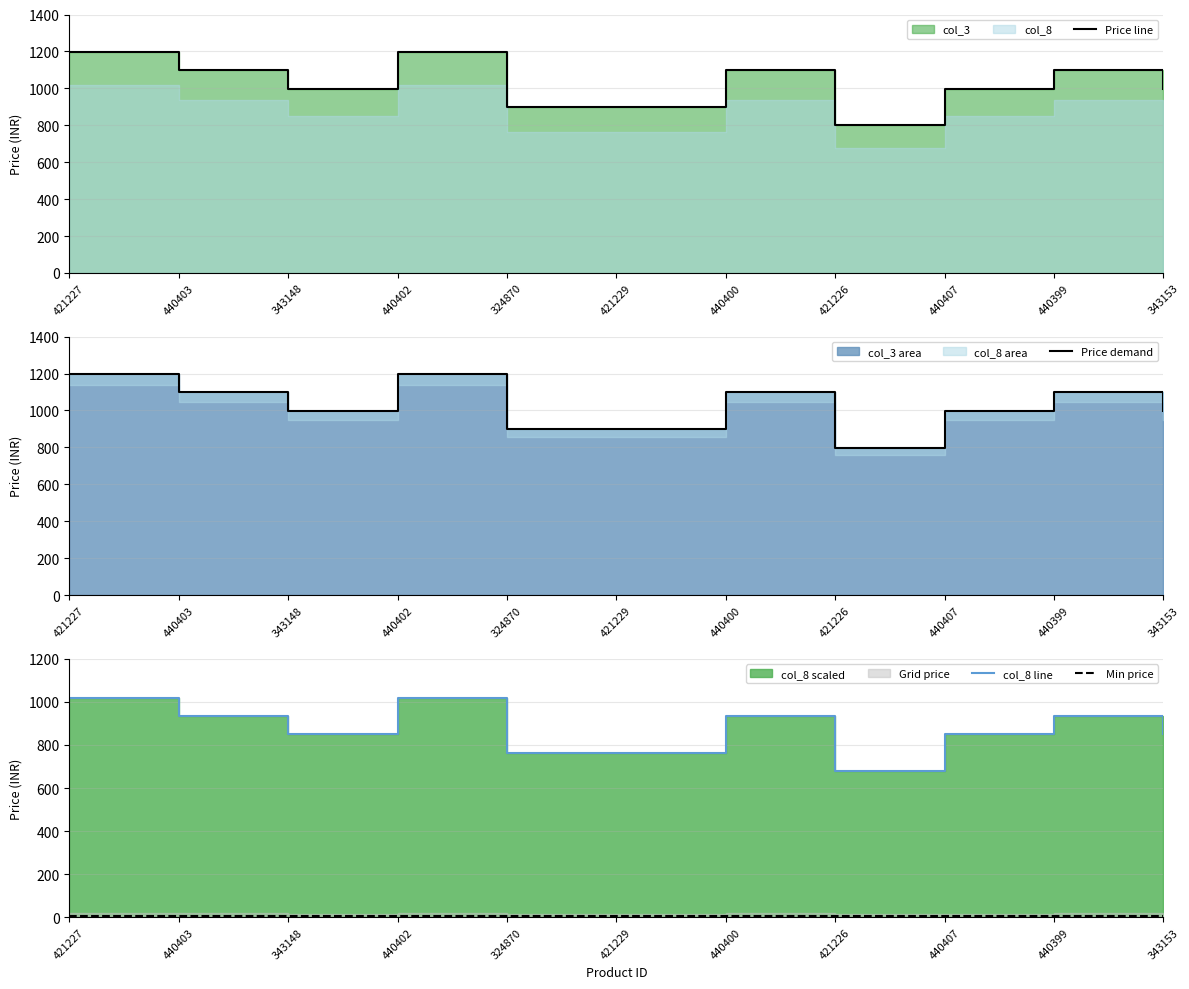

Reading left to right, what are all the values shown in this chart?

Price line: 421227=1199.0	440403=1099.0	343148=999.0	440402=1199.0	324870=899.0	421229=899.0	440400=1099.0	421226=799.0	440407=999.0	440399=1099.0	343153=999.0
Price demand: 421227=1199.0	440403=1099.0	343148=999.0	440402=1199.0	324870=899.0	421229=899.0	440400=1099.0	421226=799.0	440407=999.0	440399=1099.0	343153=999.0
col_8 line: 421227=1019.1	440403=934.1	343148=849.1	440402=1019.1	324870=764.1	421229=764.1	440400=934.1	421226=679.1	440407=849.1	440399=934.1	343153=849.1
Min price: 421227=5.1	440403=4.7	343148=4.2	440402=5.1	324870=3.8	421229=3.8	440400=4.7	421226=3.4	440407=4.2	440399=4.7	343153=4.2